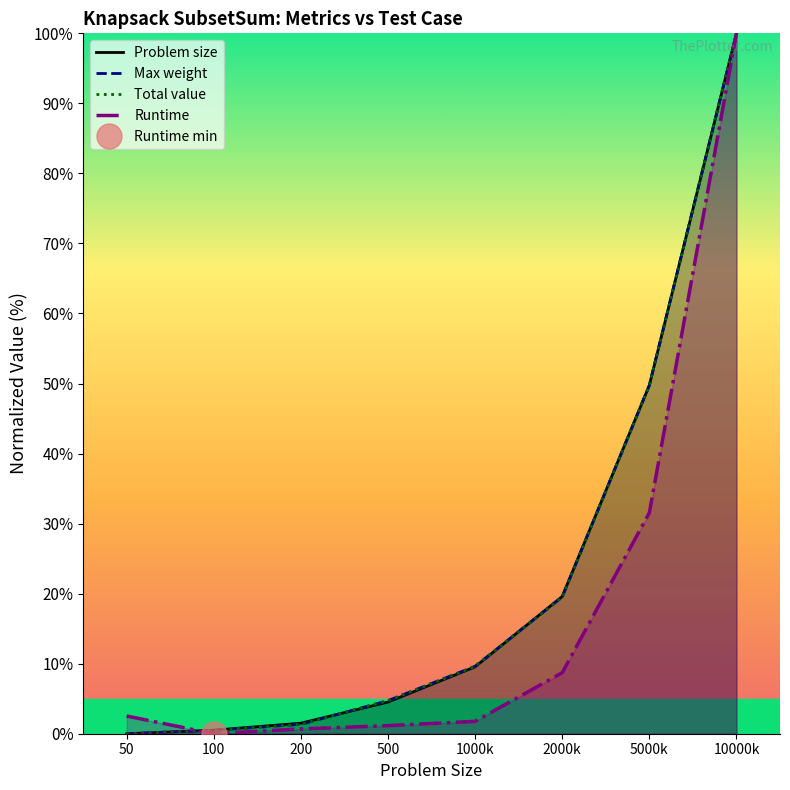

The Max weight series shows 0.9 at 100. True or false?

False